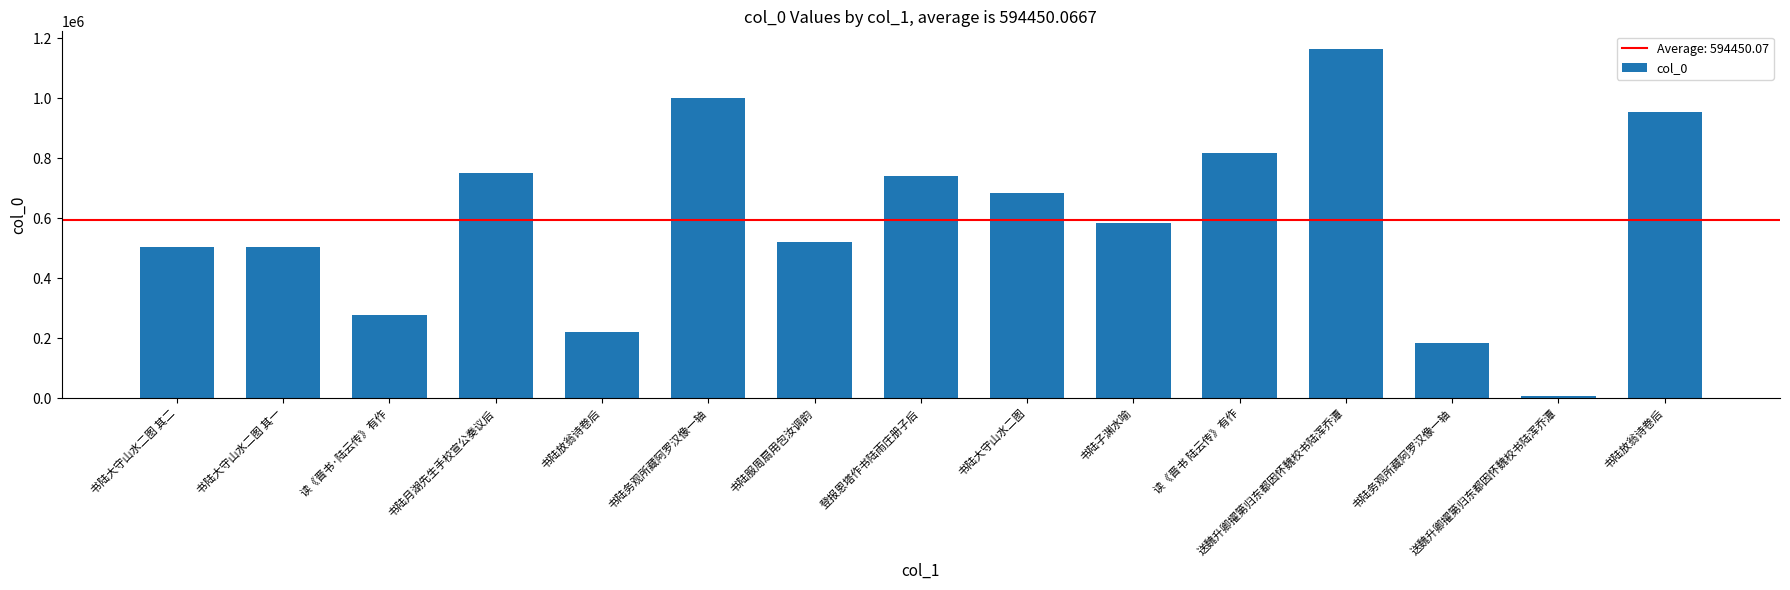

Reading left to right, what are all the values shown in this chart?

书陆大守山水二图 其二=503182	书陆大守山水二图 其一=503181	读《晋书·陆云传》有作=277641	书陆月湖先生手校宣公奏议后=751045	书陆放翁诗卷后=220984	书陆务观所藏阿罗汉像一轴=1001052	书陆服周扇用包汝调韵=521701	登报恩塔作书陆雨庄册子后=741237	书陆大守山水二图=684952	书陆子渊水喻=583628	读《晋书 陆云传》有作=818780	送魏升卿擢第归东都因怀魏校书陆浑乔潭=1164951	书陆务观所藏阿罗汉像一轴=184844	送魏升卿擢第归东都因怀魏校书陆浑乔潭=6328	书陆放翁诗卷后=953245